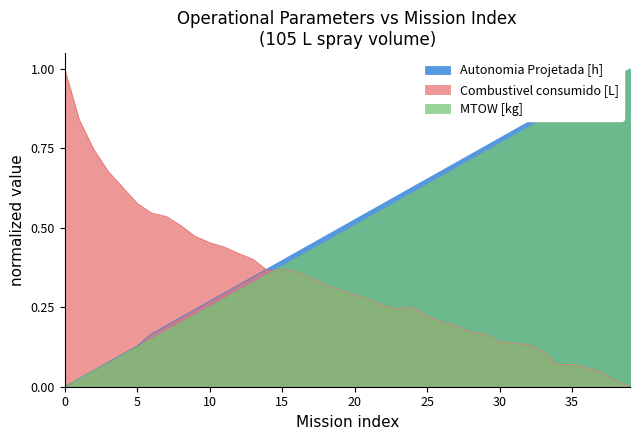

How many data points does each series have?

40